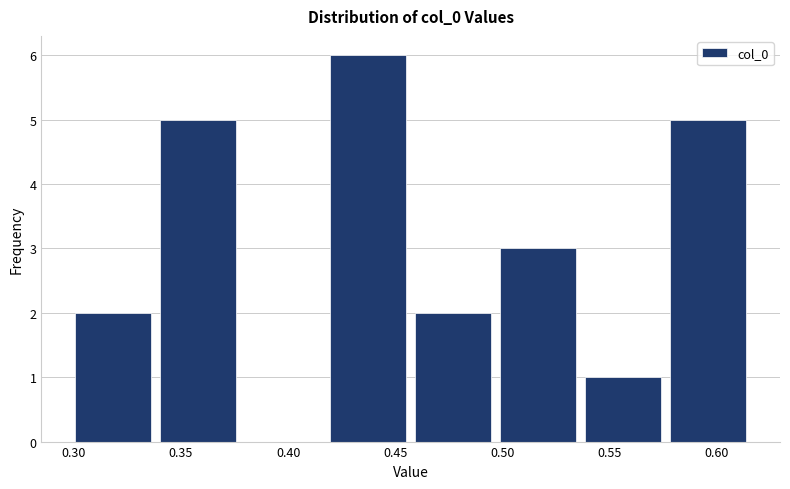

Reading left to right, transcribe this chart: for each bar, give the range it covers on the x-axis and its height. Neither the bar edges nor the heights are printed on the chart, so give them approximately, as read against the axes.

0.300 to 0.340: 2
0.340 to 0.380: 5
0.380 to 0.420: 0
0.420 to 0.455: 6
0.455 to 0.495: 2
0.495 to 0.535: 3
0.535 to 0.575: 1
0.575 to 0.615: 5